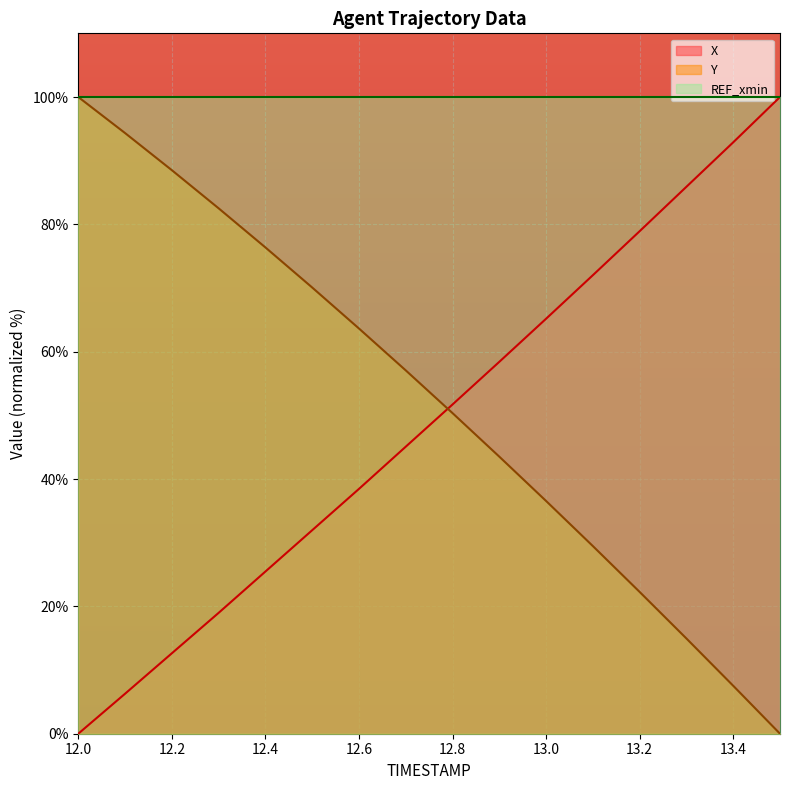

What is the difference between the highest and lowest values at 12.5?

38.1